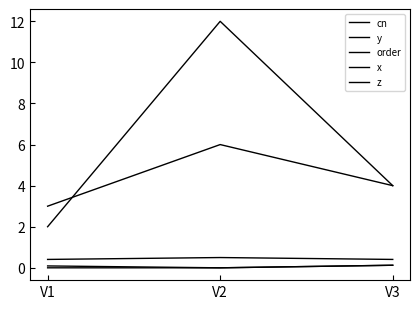

Is this an area chart (filled region under the line)?

No